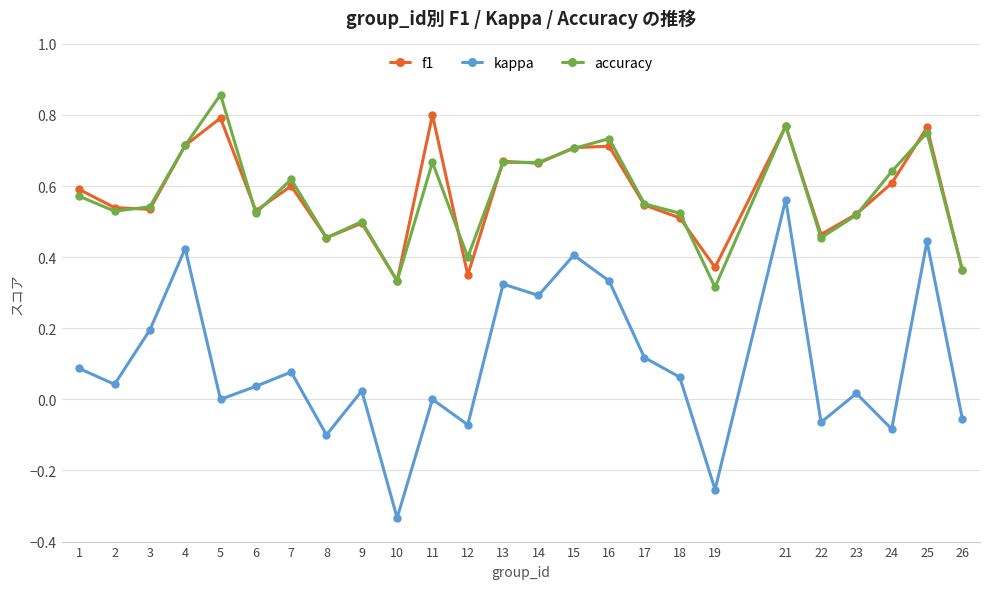

At which category does accuracy reach its first local peak?

5